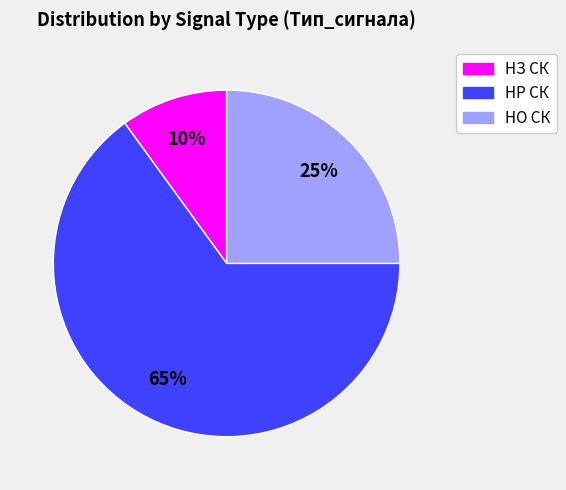

Is the sum of НР СК and НЗ СК greater than half?

Yes